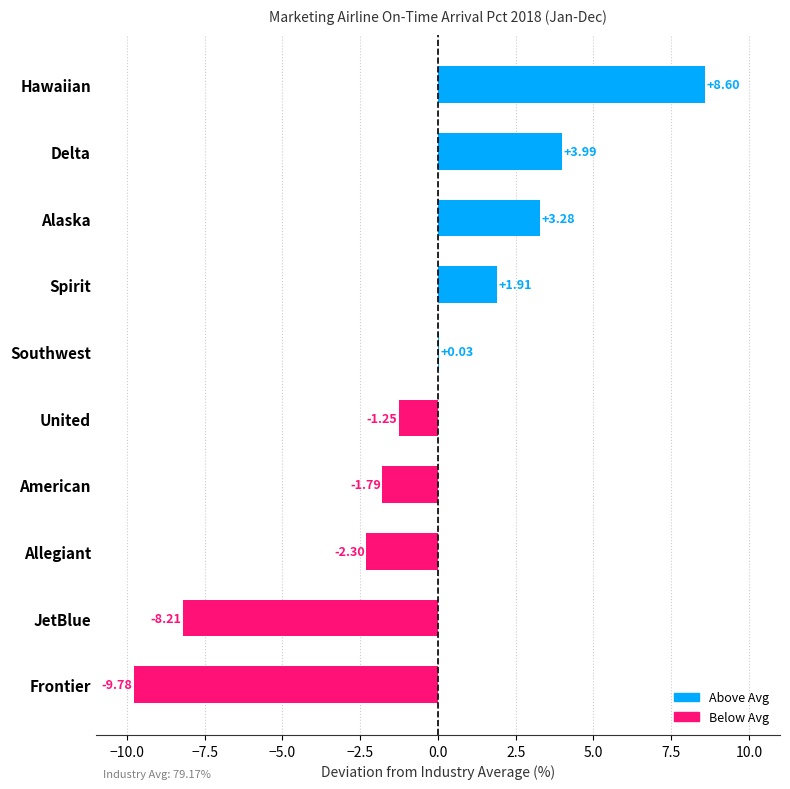

Where is the data nearest to the value 0?

Southwest